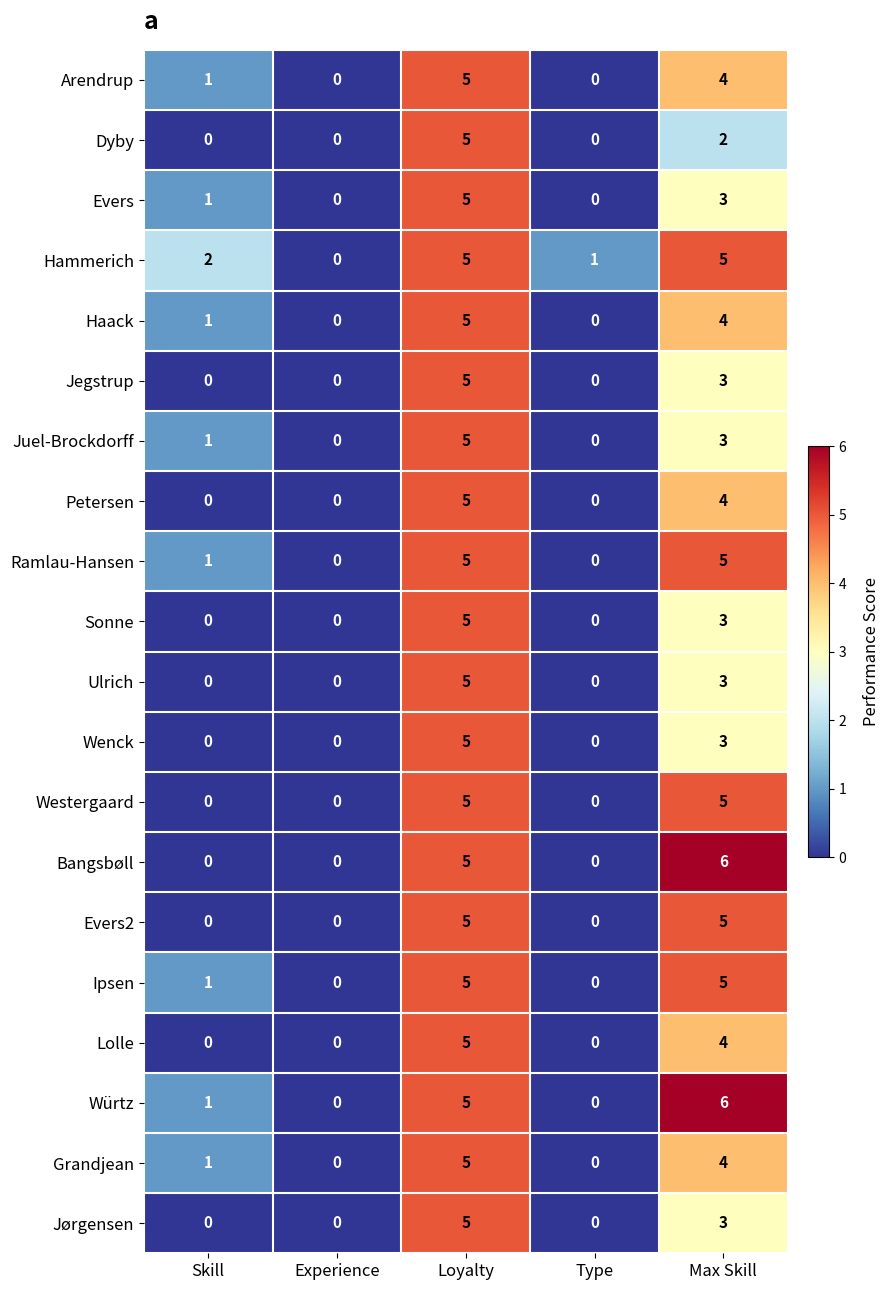

True or false: Westergaard has a value of 2 at Type.

False